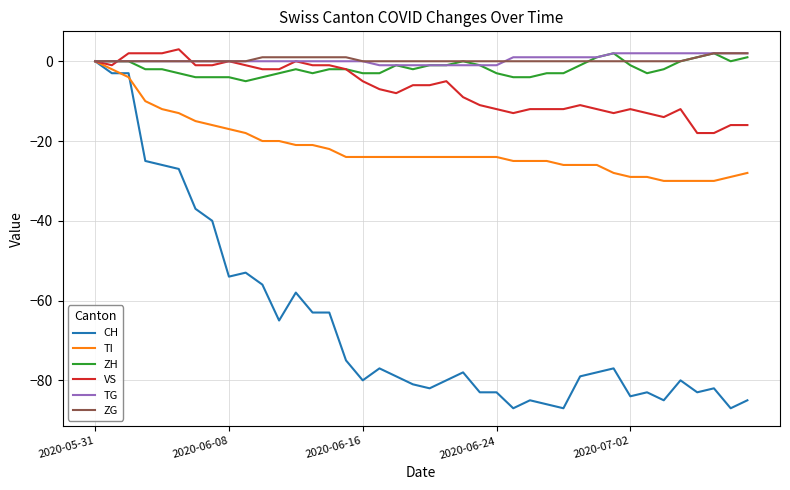

What is the maximum value shown in the chart?

3